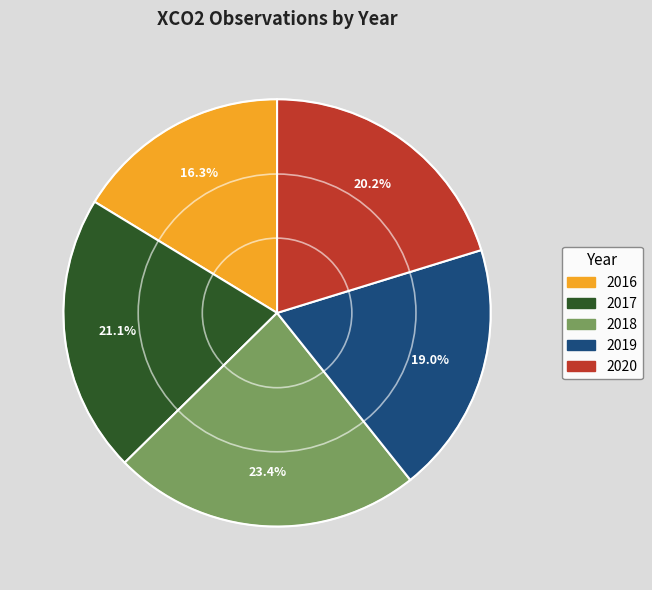

What is the ratio of the value at 2018 to the value at 2020?

1.2